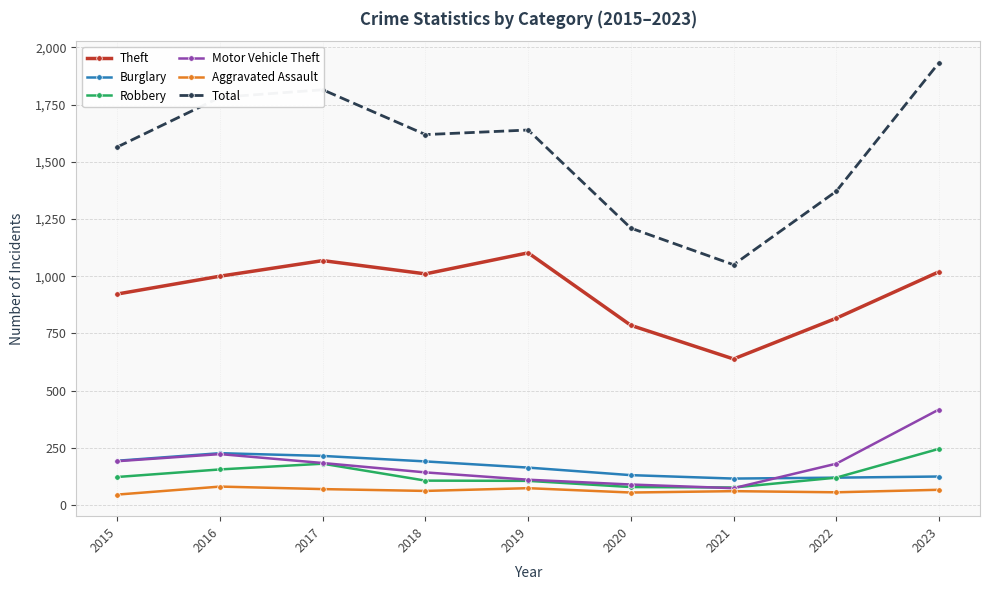

What is the minimum value shown in the chart?

45